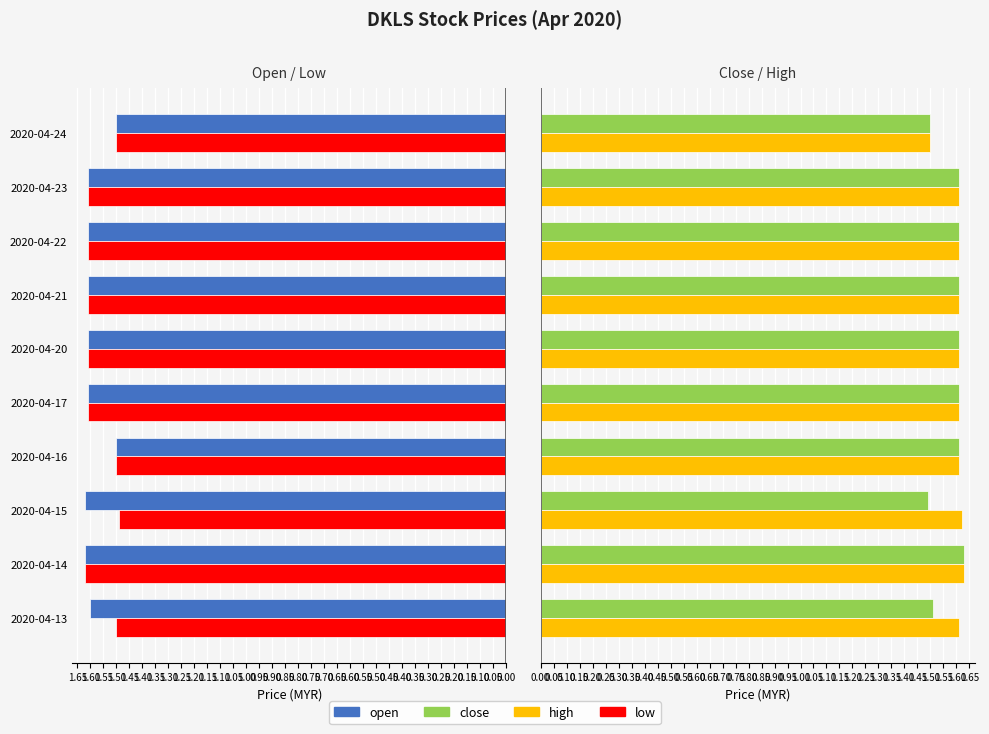

Between 0.10 and 0.05, which is larger?

0.10